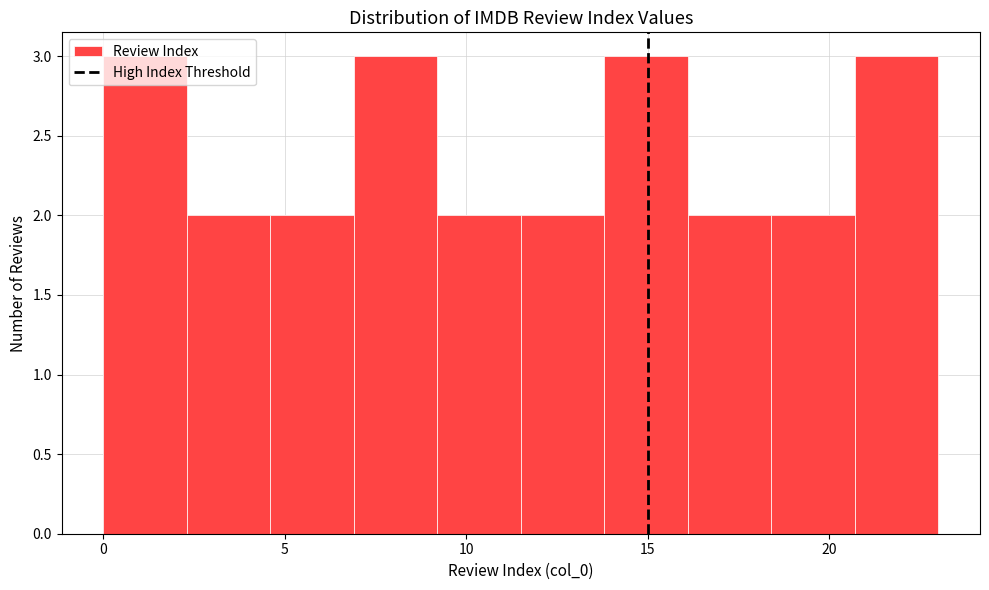

Reading left to right, list every bar in this chart as the range it spans on the x-axis followed by its height. Neither the bar edges nor the heights are printed on the chart, so give them approximately, as read against the axes.

0.0 to 2.3: 3
2.3 to 4.6: 2
4.6 to 6.9: 2
6.9 to 9.2: 3
9.2 to 11.5: 2
11.5 to 13.8: 2
13.8 to 16.1: 3
16.1 to 18.4: 2
18.4 to 20.7: 2
20.7 to 23.0: 3